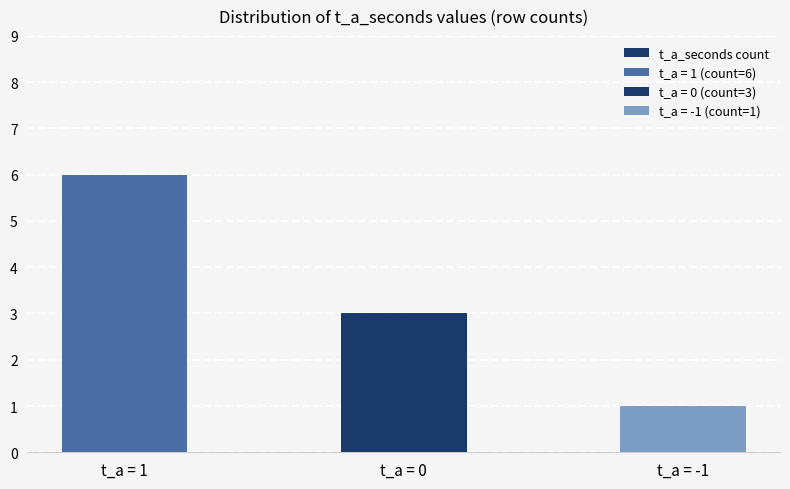

Is it true that the value at t_a = 1 is 6?

True